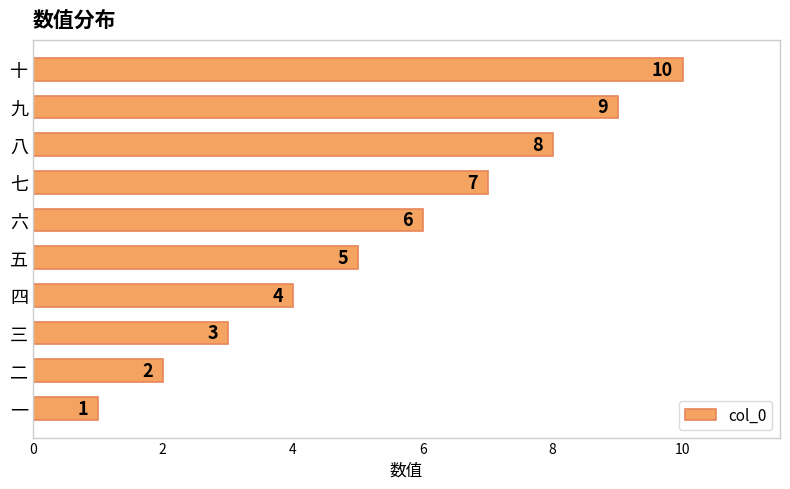

What is the maximum value shown in the chart?

10